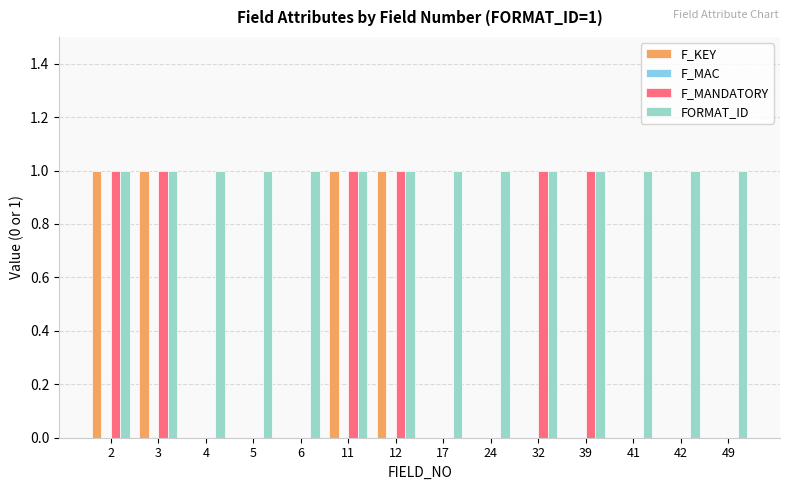

Count the number of categories in the chart.

14